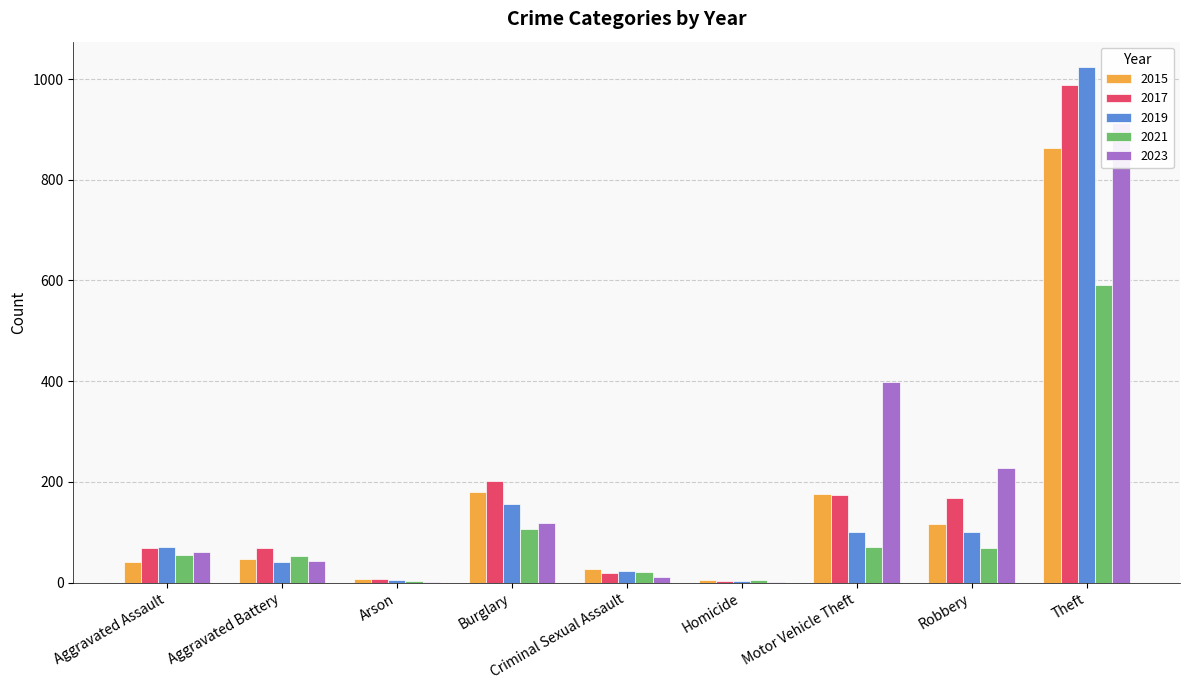

Reading left to right, extract all data points from this chart.

2015: Aggravated Assault=42	Aggravated Battery=47	Arson=8	Burglary=181	Criminal Sexual Assault=27	Homicide=5	Motor Vehicle Theft=177	Robbery=116	Theft=864
2017: Aggravated Assault=68	Aggravated Battery=68	Arson=7	Burglary=201	Criminal Sexual Assault=20	Homicide=4	Motor Vehicle Theft=174	Robbery=169	Theft=989
2019: Aggravated Assault=71	Aggravated Battery=42	Arson=5	Burglary=156	Criminal Sexual Assault=23	Homicide=4	Motor Vehicle Theft=101	Robbery=100	Theft=1023
2021: Aggravated Assault=55	Aggravated Battery=54	Arson=4	Burglary=106	Criminal Sexual Assault=21	Homicide=5	Motor Vehicle Theft=71	Robbery=69	Theft=592
2023: Aggravated Assault=61	Aggravated Battery=43	Arson=2	Burglary=118	Criminal Sexual Assault=12	Homicide=1	Motor Vehicle Theft=398	Robbery=228	Theft=912